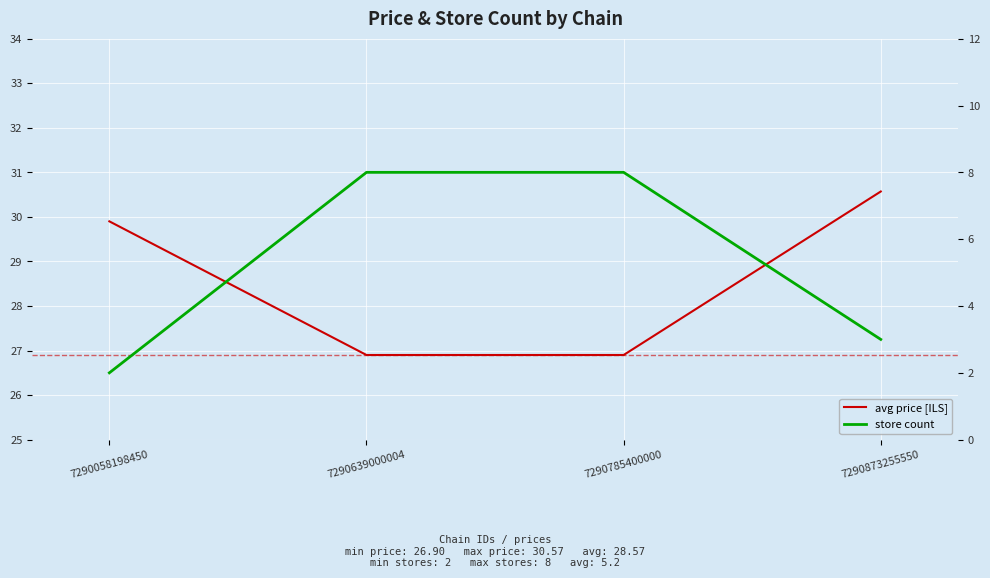

Reading left to right, what are all the values shown in this chart?

avg price [ILS]: 29.9	26.9	26.9	30.6
store count: 2.0	8.0	8.0	3.0